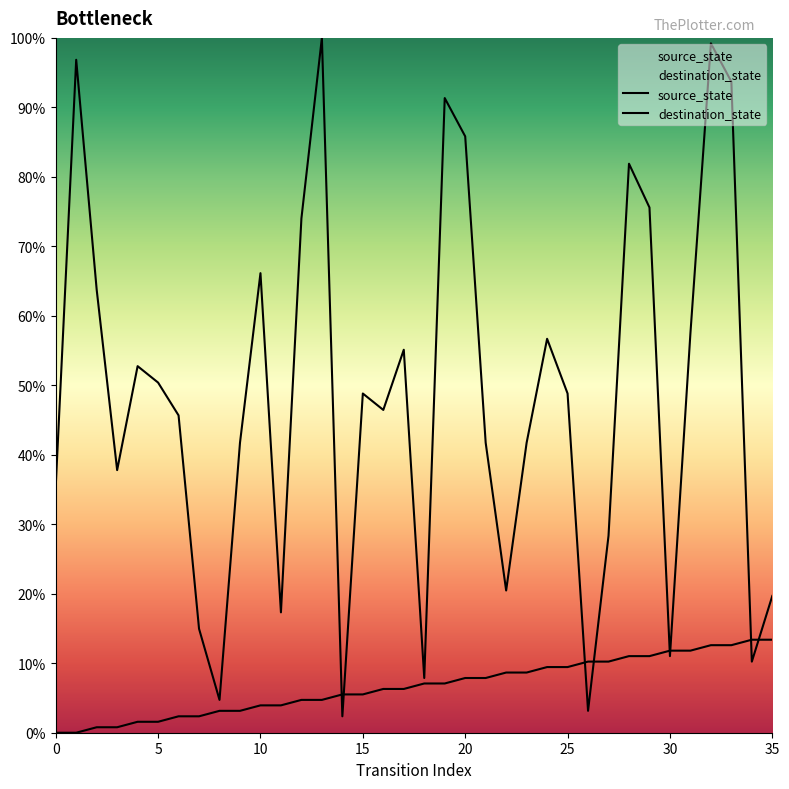

Which series has the largest range (max minus min)?

destination_state